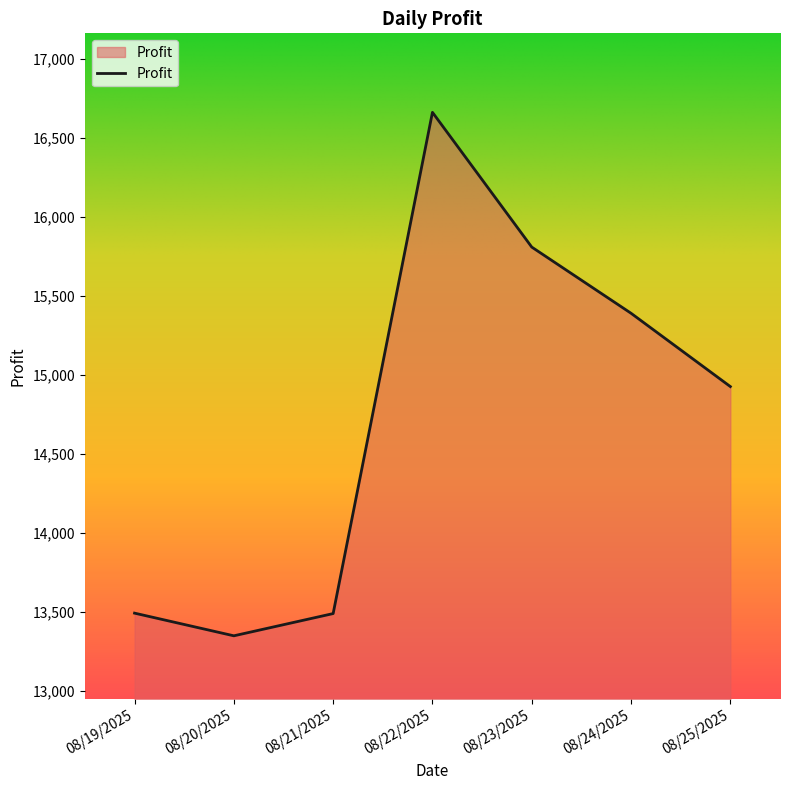

What is the average value?

14732.6